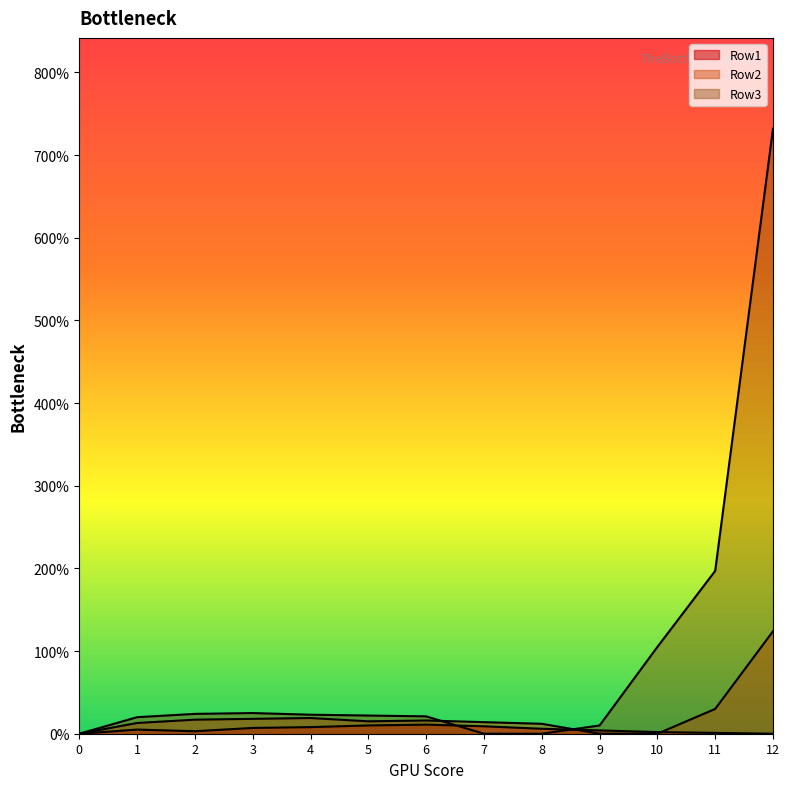

Which series has the widest spread of values?

Row3